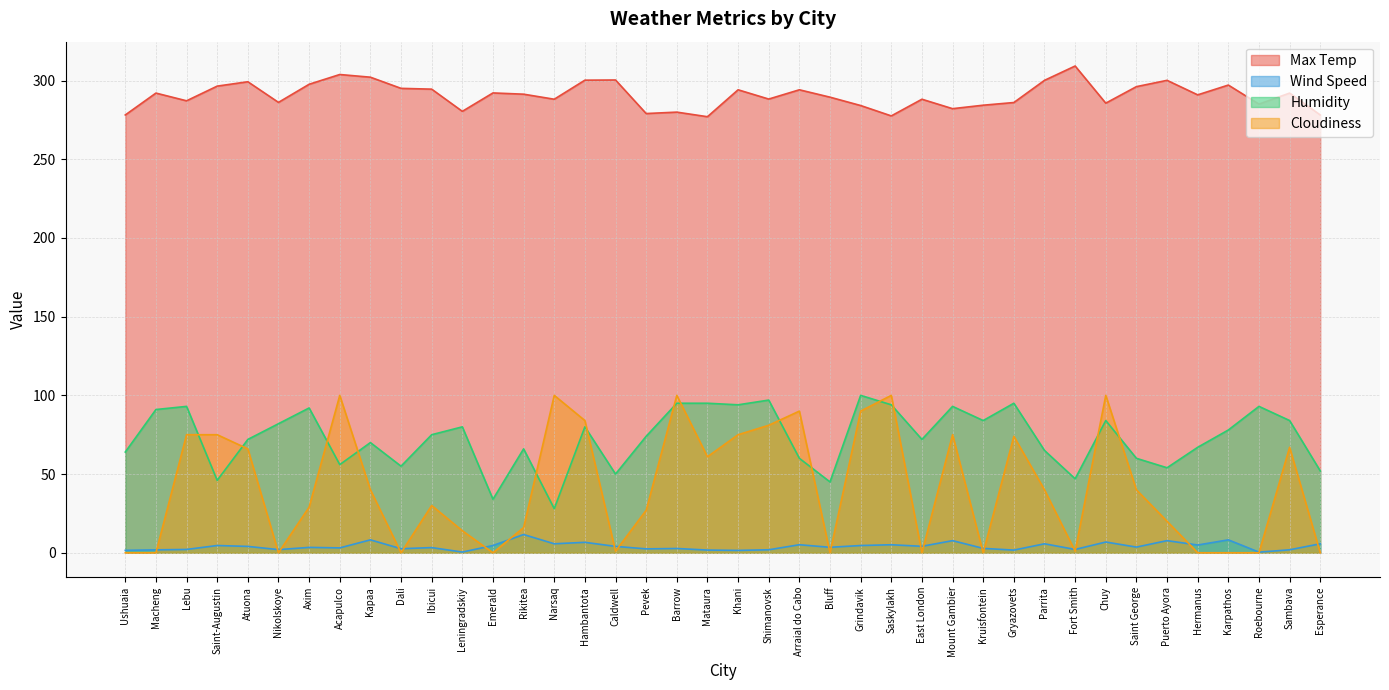

Rank the series by their maximum value, from lowest to highest.

Wind Speed, Humidity, Cloudiness, Max Temp